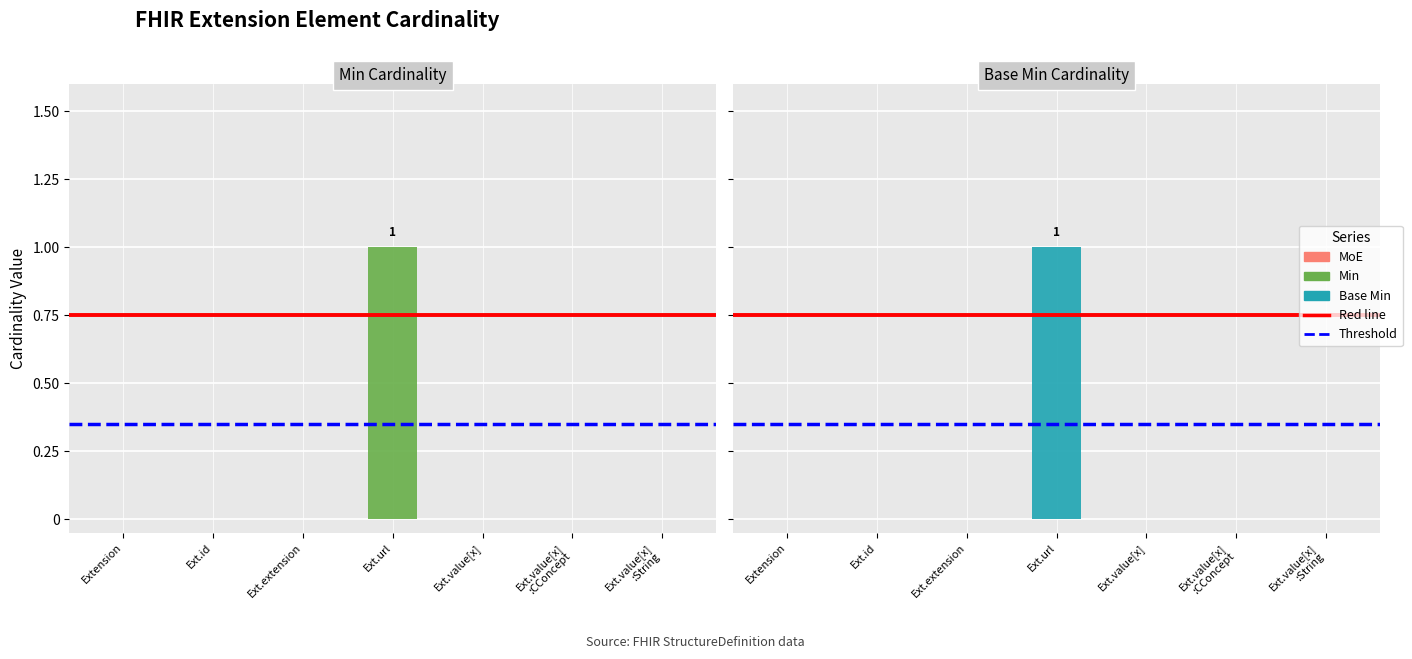

What position from the left is Ext.url?

4